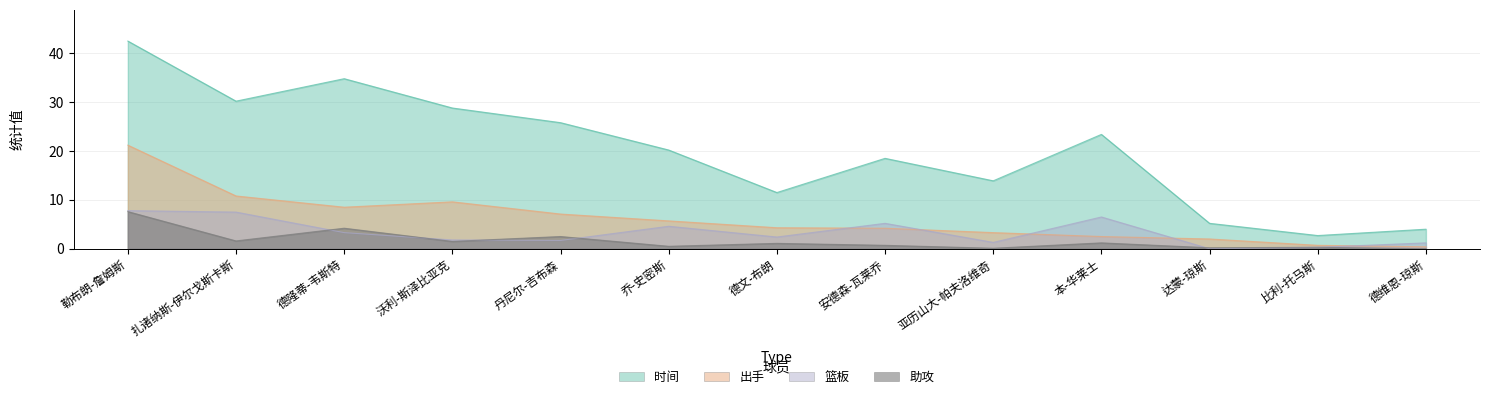

Where is 助攻 nearest to the value 3?

丹尼尔-吉布森